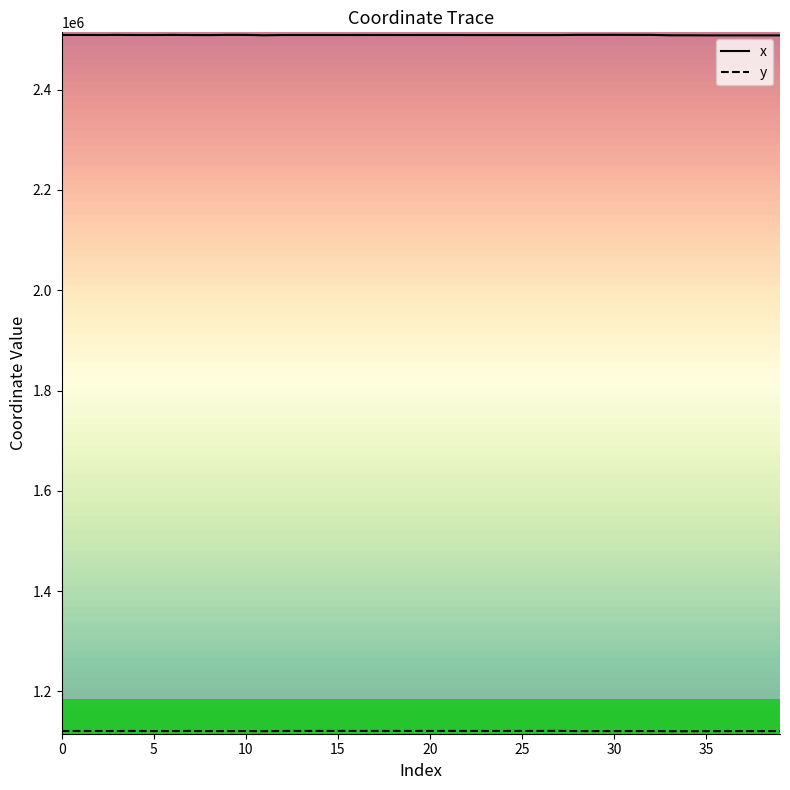

Which series has the largest range (max minus min)?

x